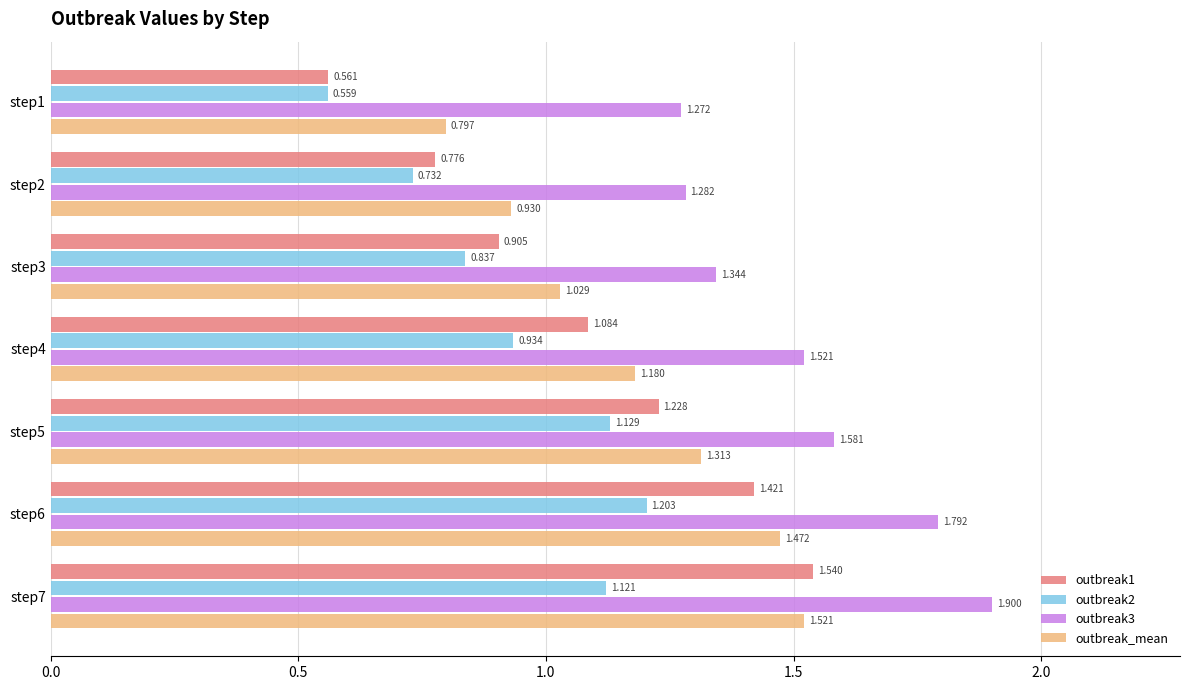

Is the value of outbreak1 at step3 greater than the value of outbreak3 at step2?

No